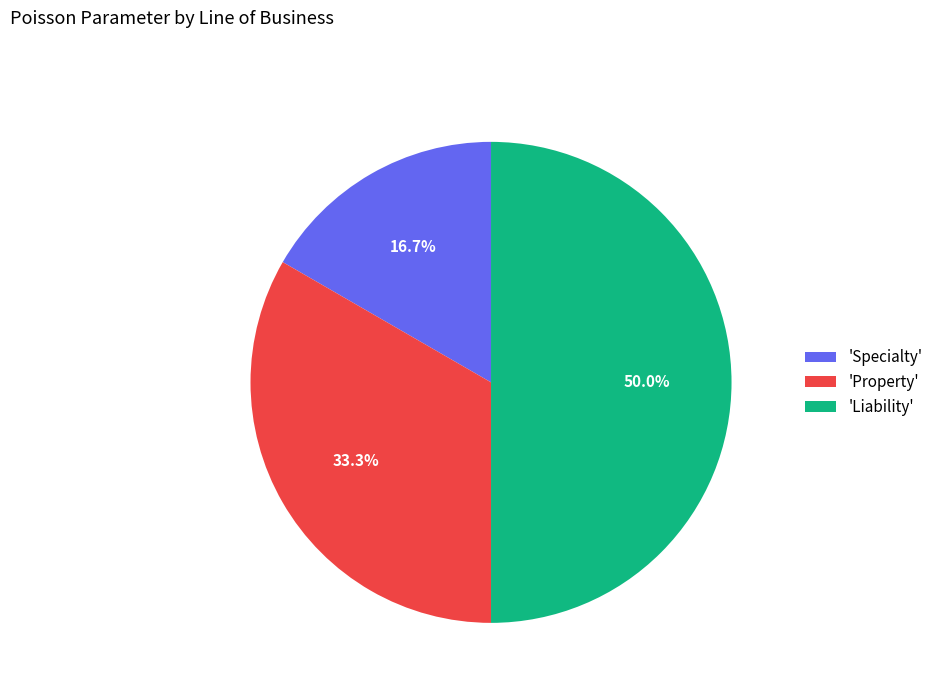

Between 'Specialty' and 'Liability', which is larger?

'Liability'